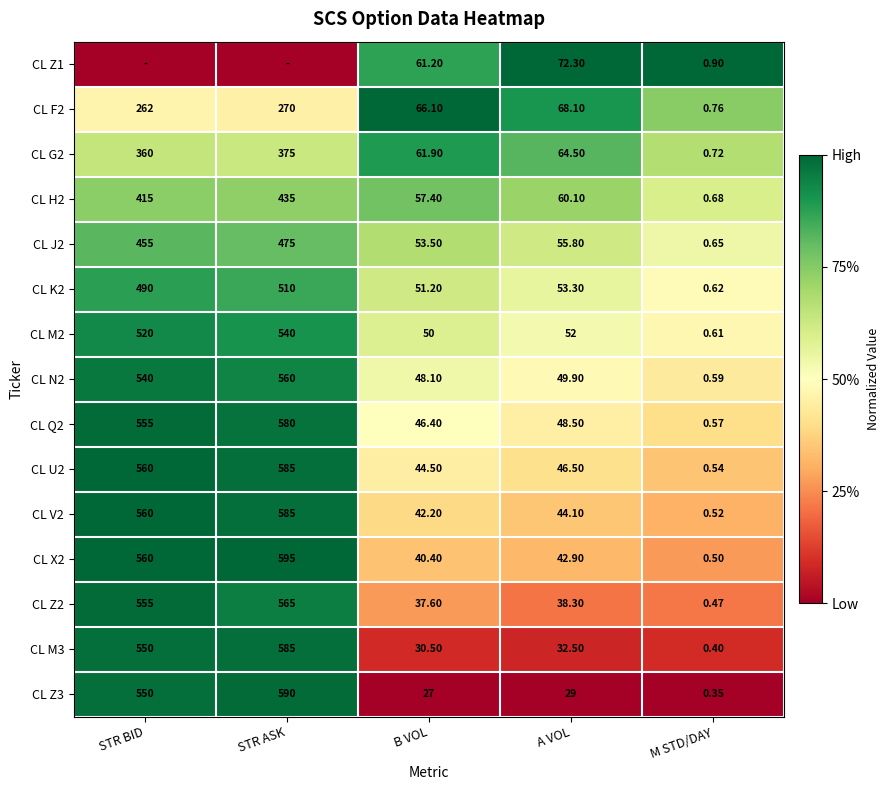

Rank the categories by CL V2 value from lowest to highest.

M STD/DAY, B VOL, A VOL, STR BID, STR ASK